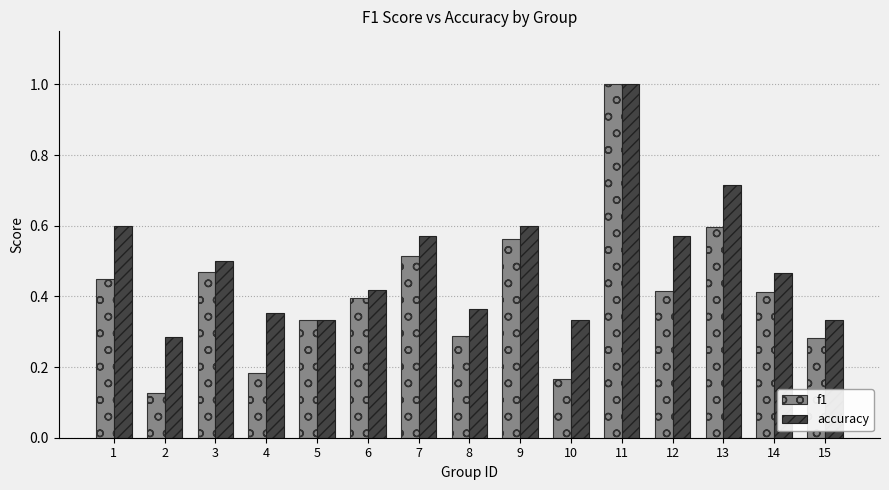

Which series has the widest spread of values?

f1